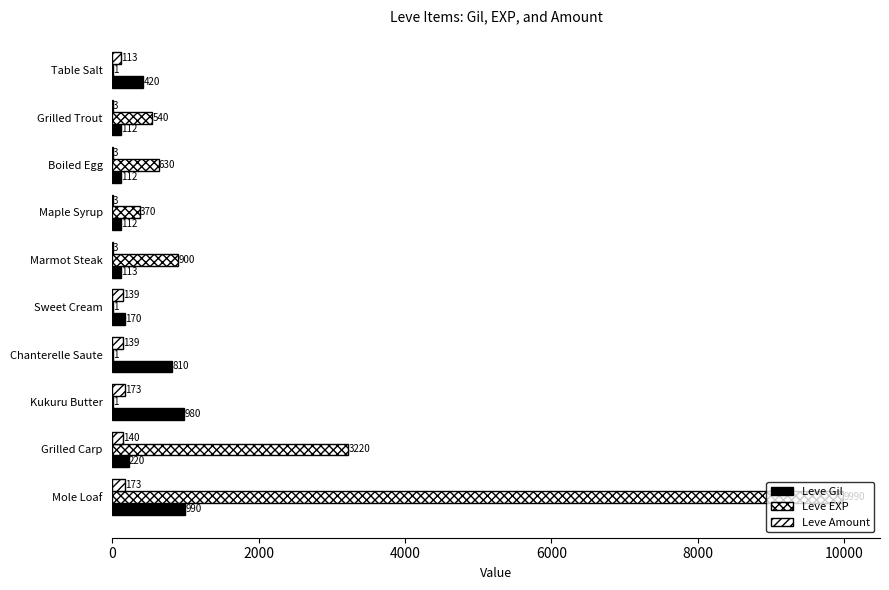

How many distinct data groups are displayed?

3